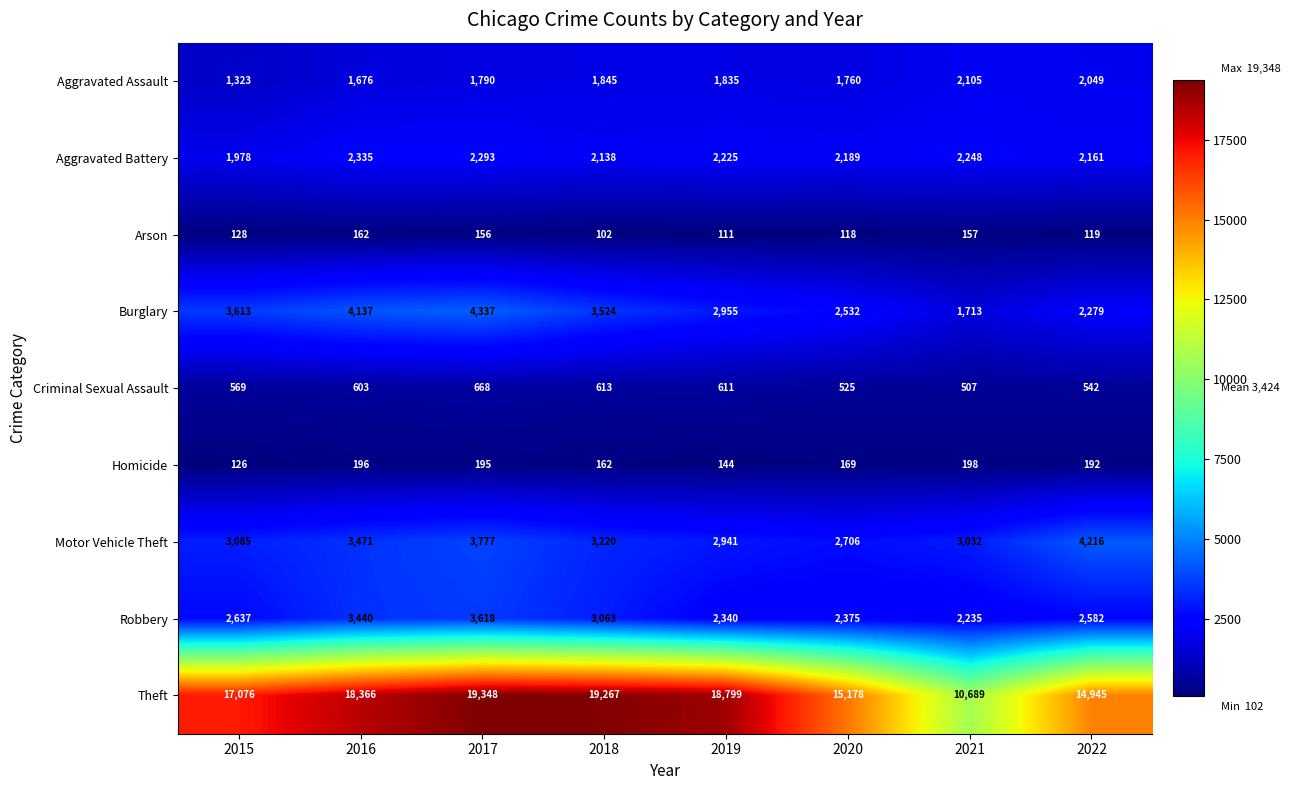

True or false: Homicide has a value of 162 at 2018.

True